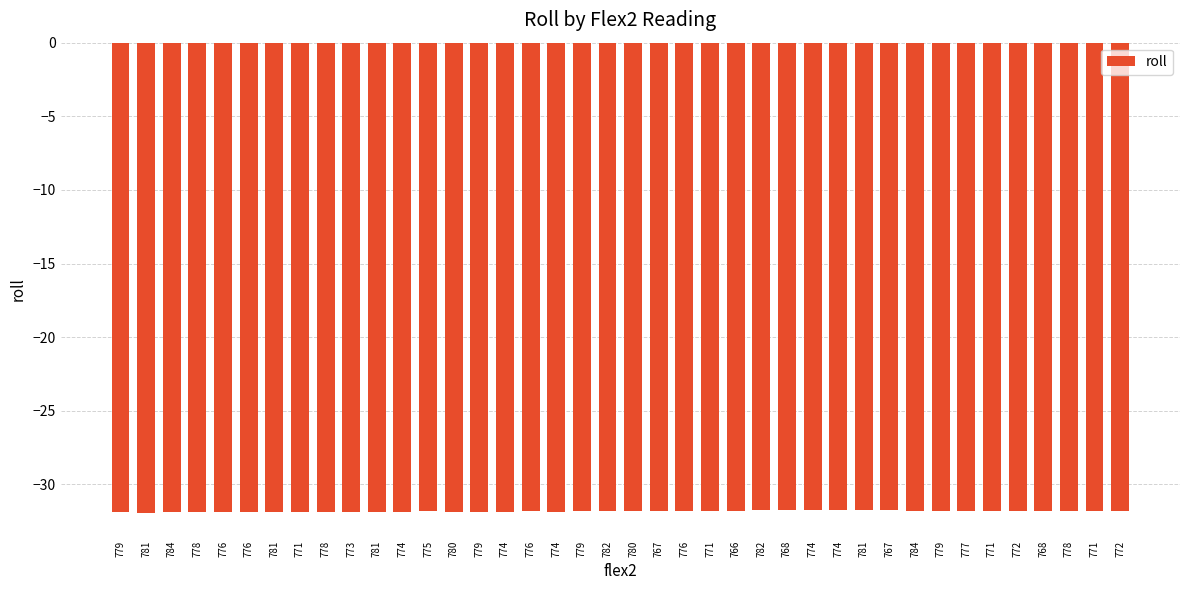

Reading right to left, extract all data points from this chart.

-31.8	-31.8	-31.8	-31.8	-31.8	-31.8	-31.8	-31.8	-31.8	-31.8	-31.8	-31.8	-31.8	-31.8	-31.8	-31.8	-31.8	-31.8	-31.8	-31.8	-31.8	-31.8	-31.8	-31.8	-31.9	-31.9	-31.9	-31.8	-31.9	-31.9	-31.9	-31.9	-31.9	-31.9	-31.9	-31.9	-31.9	-31.9	-31.9	-31.9